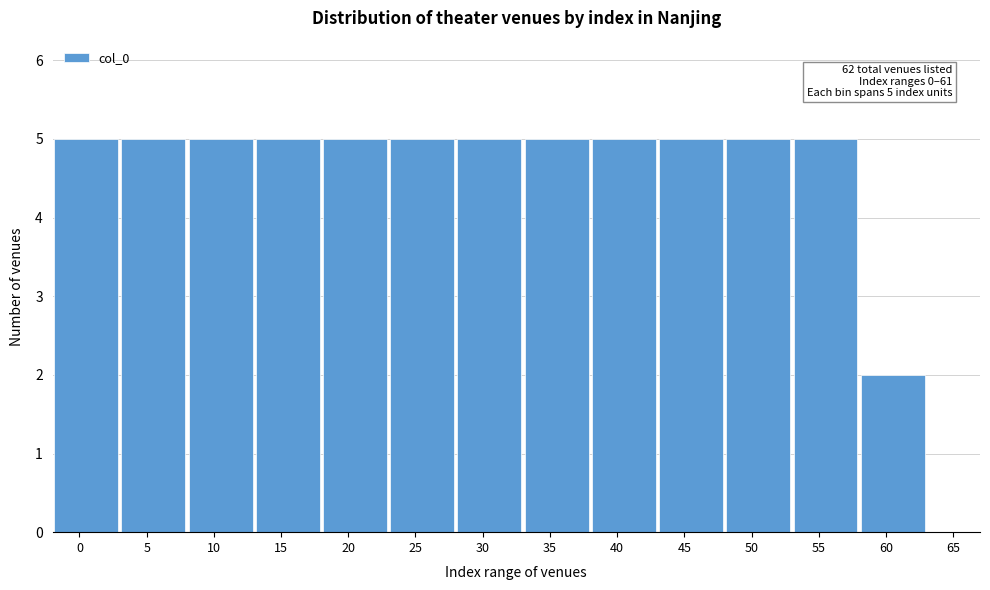

Reading left to right, what are all the values shown in this chart?

0=5	5=5	10=5	15=5	20=5	25=5	30=5	35=5	40=5	45=5	50=5	55=5	60=2